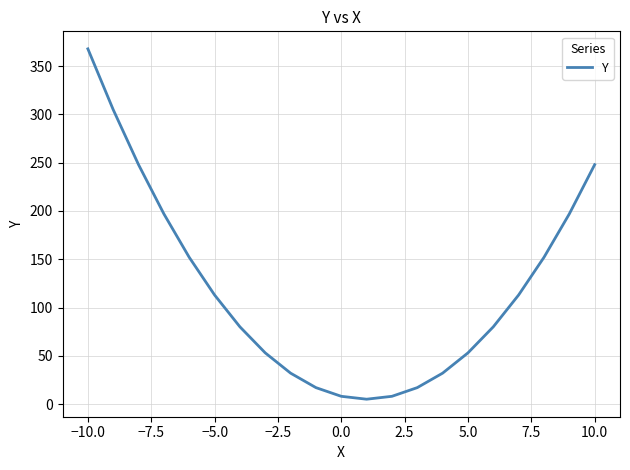

What is the maximum value shown in the chart?

368